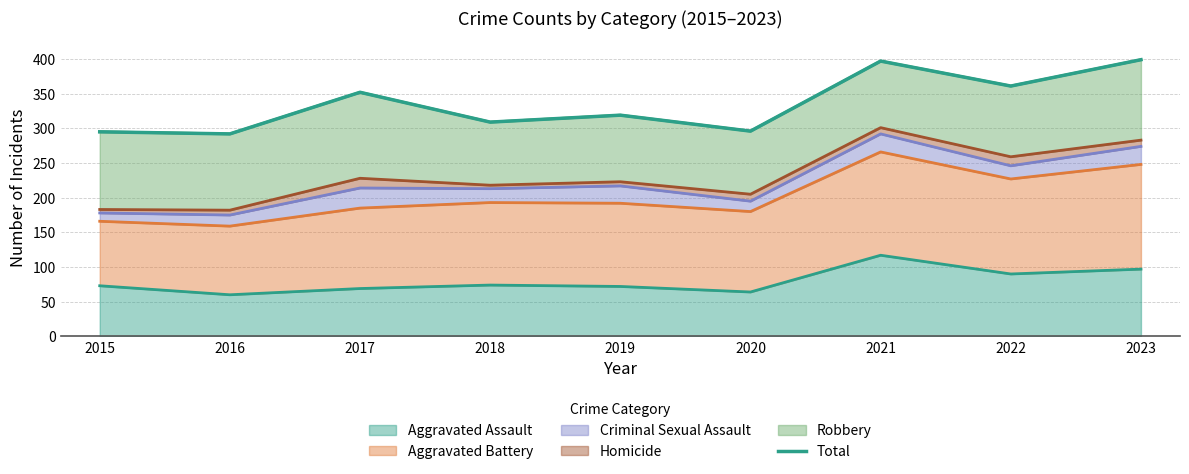

What is the highest value of the Aggravated Assault series?

117